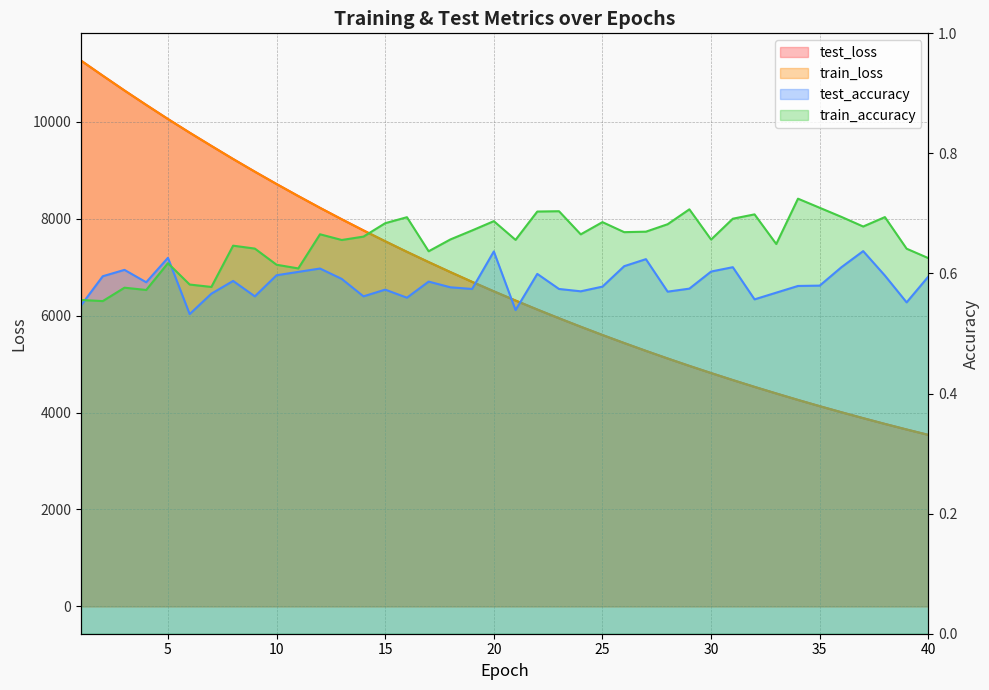

True or false: test_accuracy and train_loss cross at least once.

False